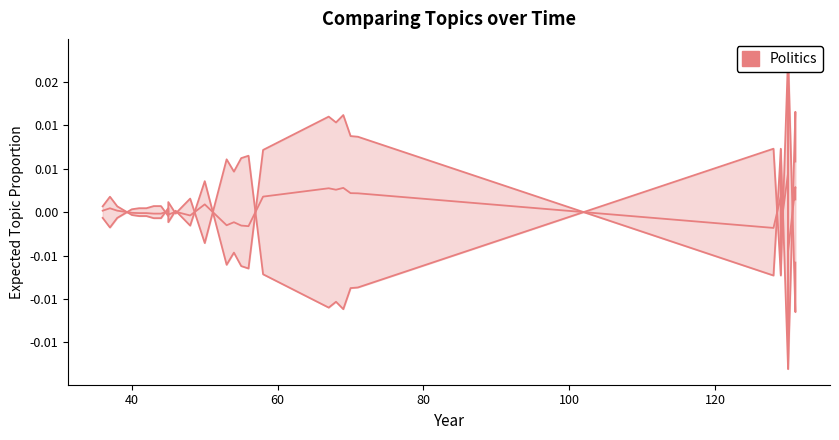

True or false: there are more than 2 points higher than both neighbors.

True